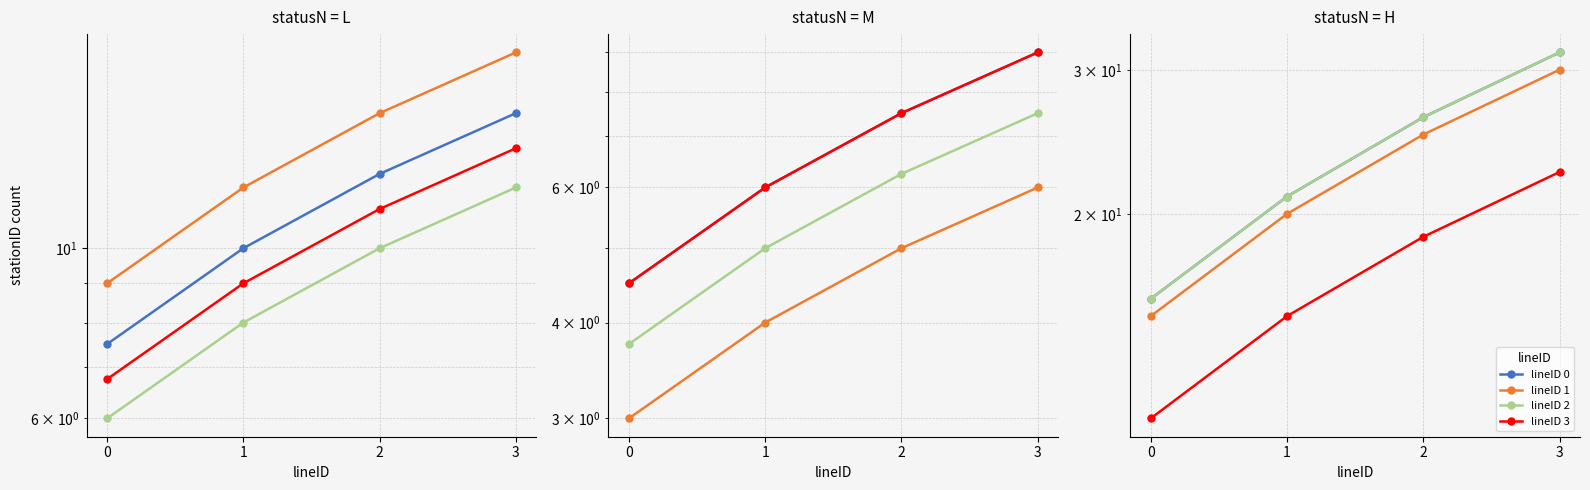

Which category has the highest value in the lineID 3 series?

3